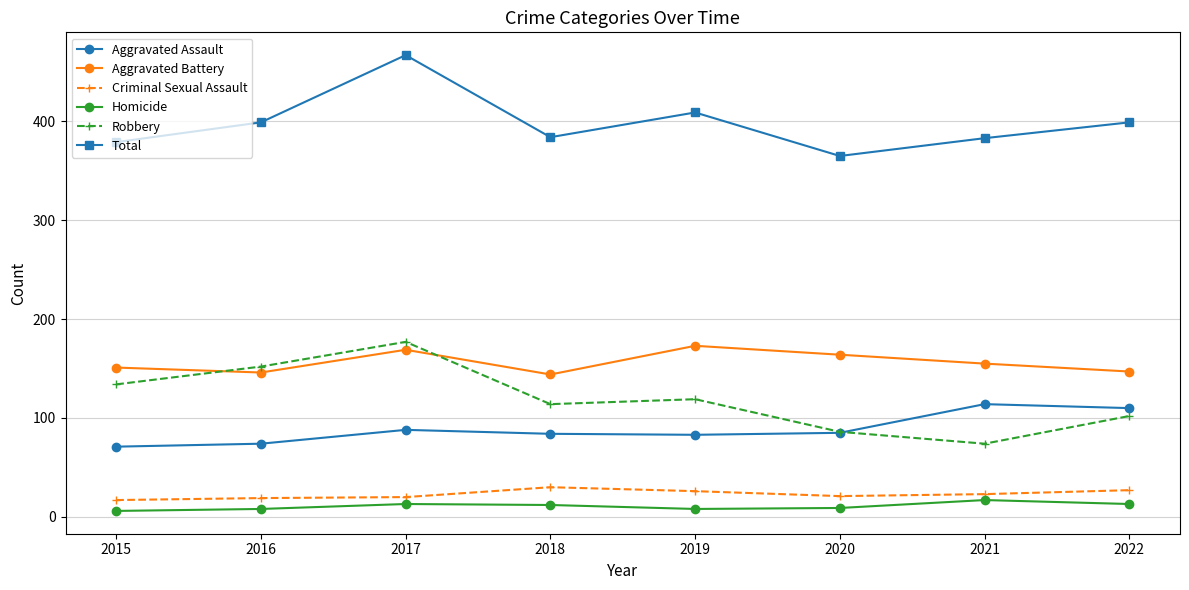

True or false: Criminal Sexual Assault and Aggravated Battery cross at least once.

False